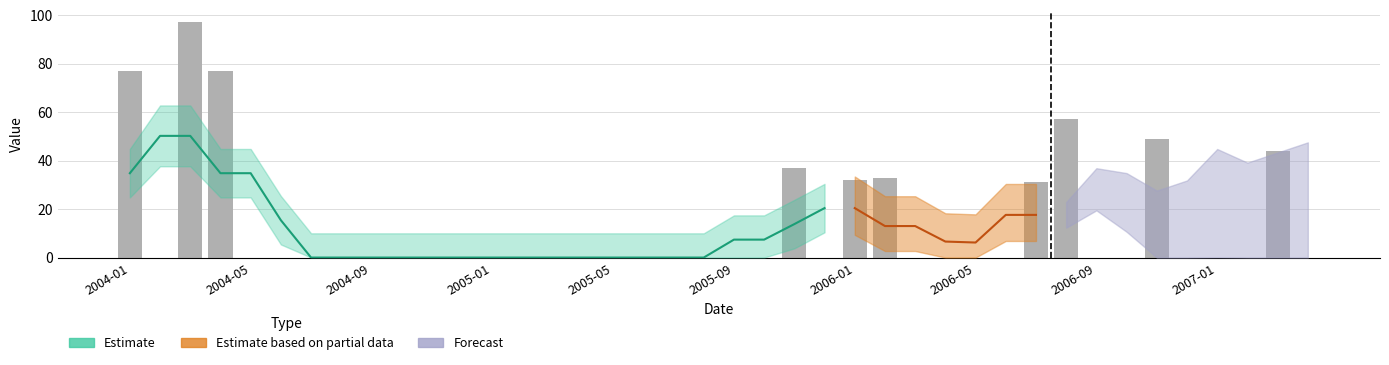

Does the chart contain stacked bars?

No